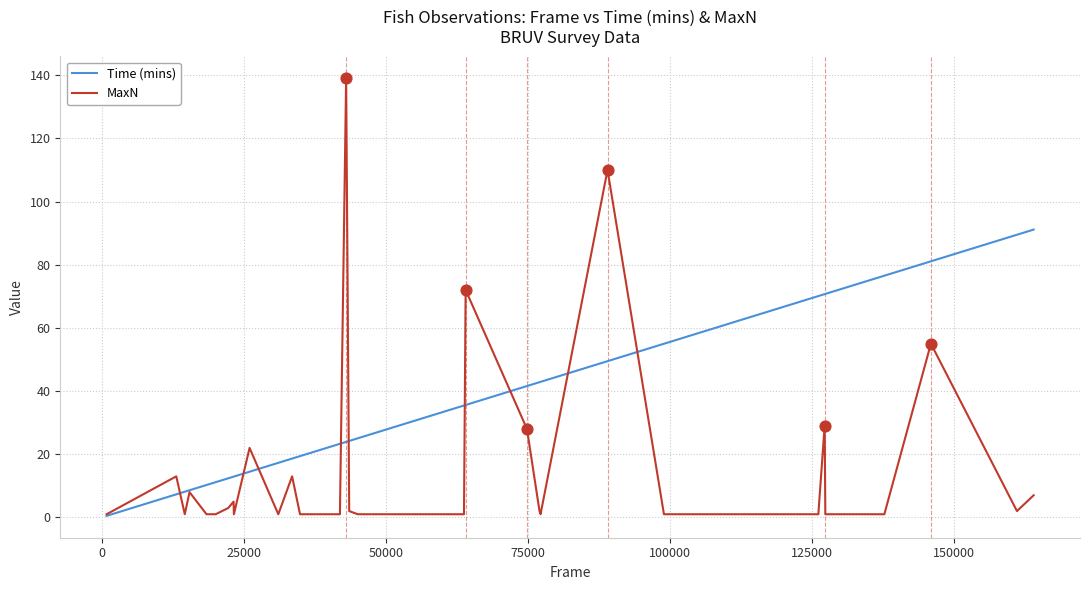

At how many categories does at least one series exceed 46?

16